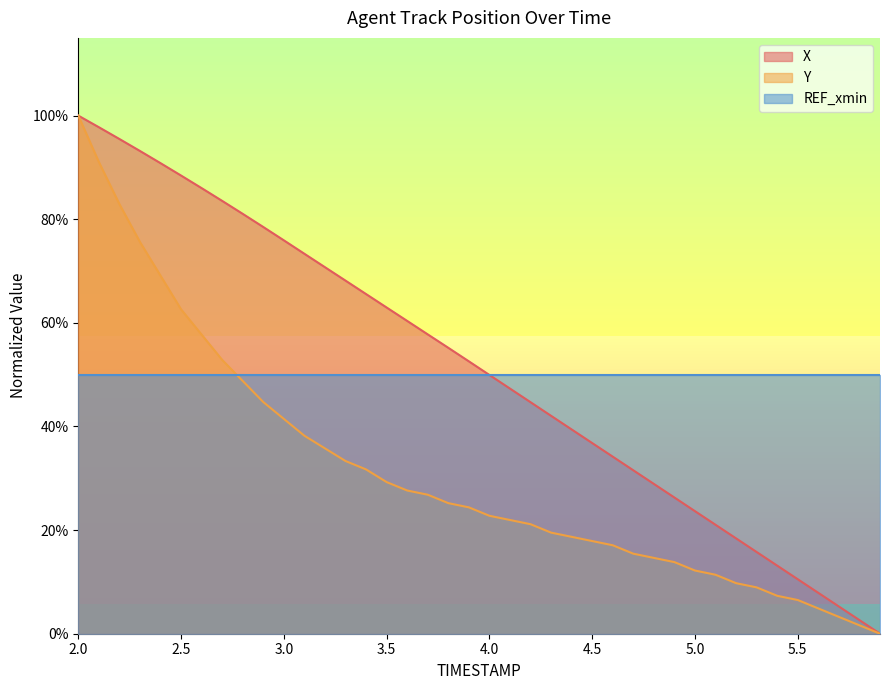

What are all the series names shown in the legend?

X, Y, REF_xmin